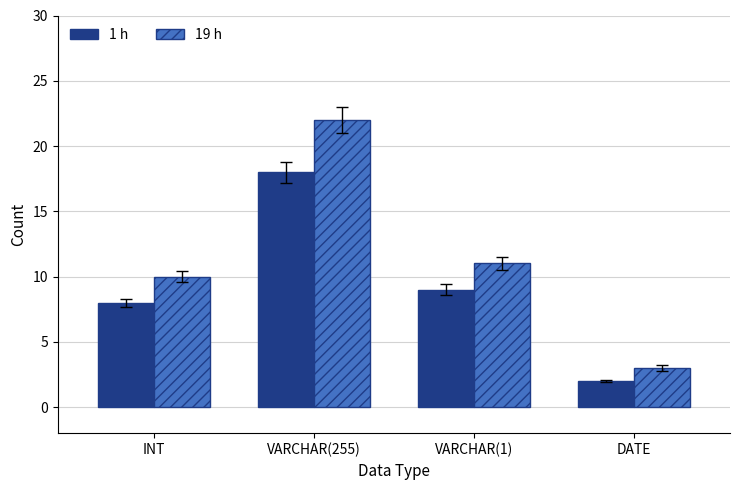

How many bars are there in each group?

2